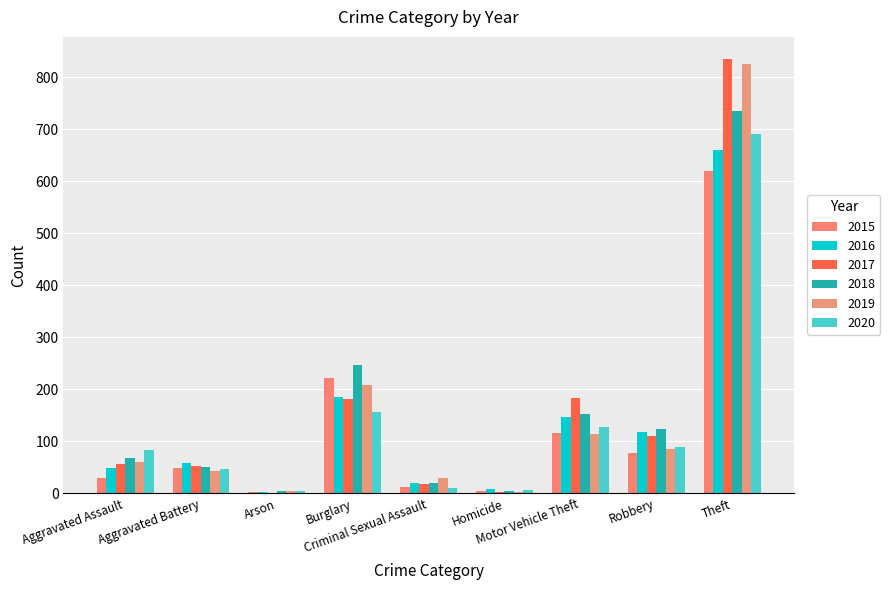

At Burglary, list the series in order from smallest to largest.

2020, 2017, 2016, 2019, 2015, 2018